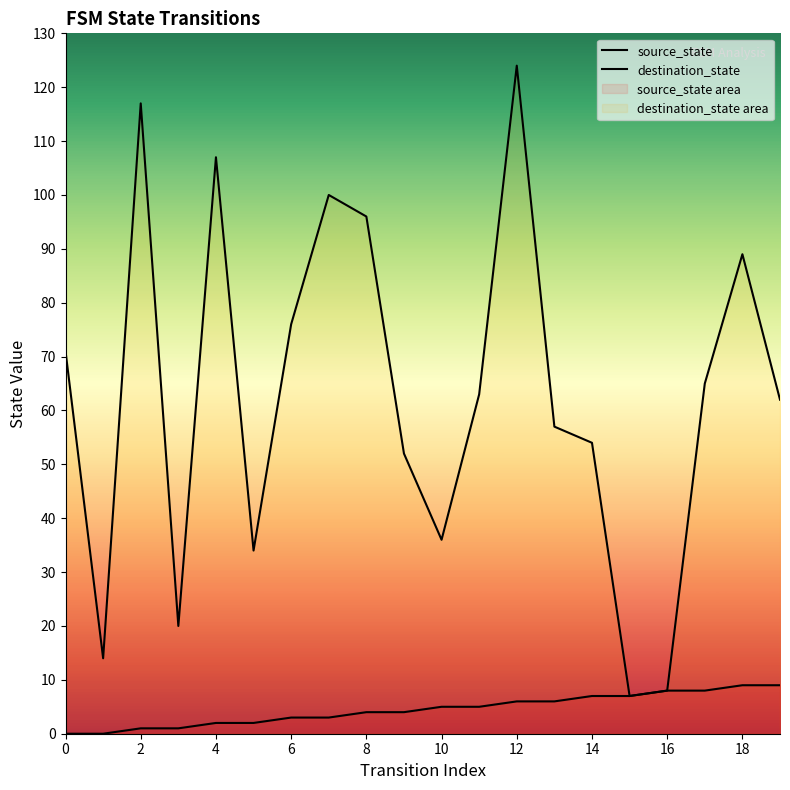

What is the average value of the source_state series?

4